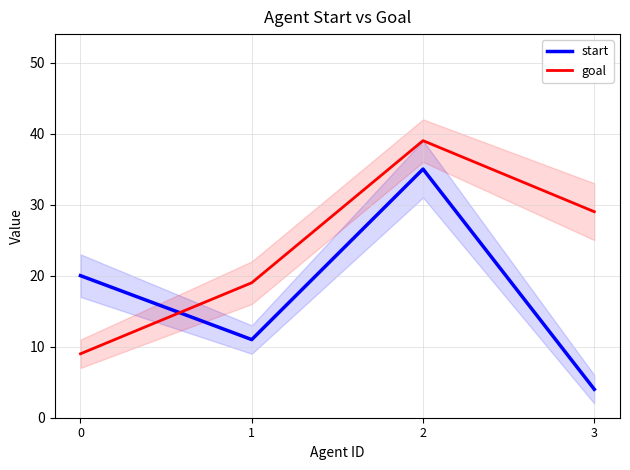

How many intersections are there between start and goal?

1